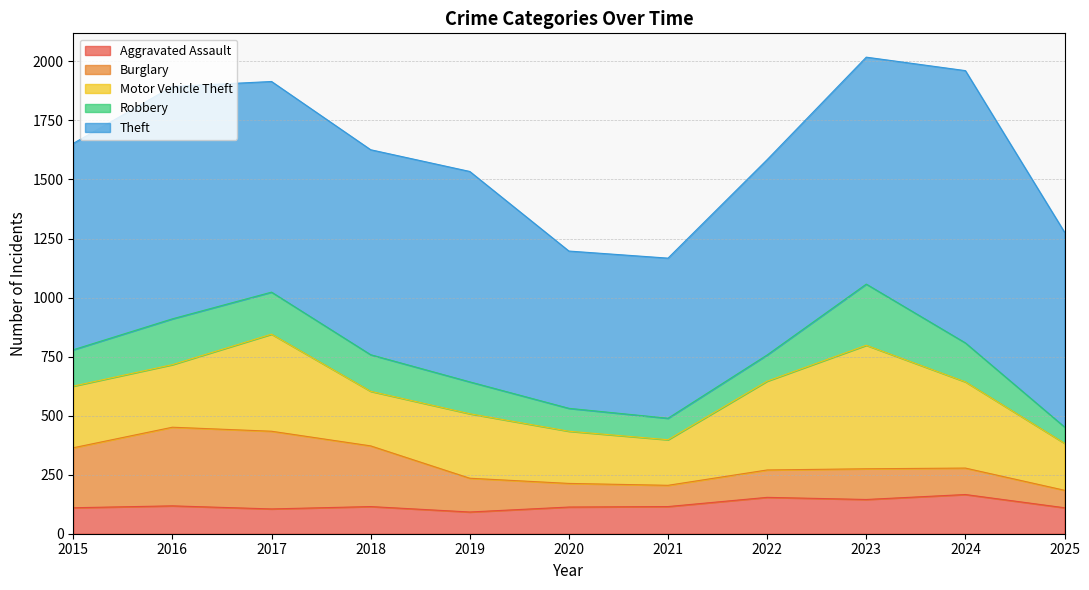

True or false: Aggravated Assault and Motor Vehicle Theft cross at least once.

False